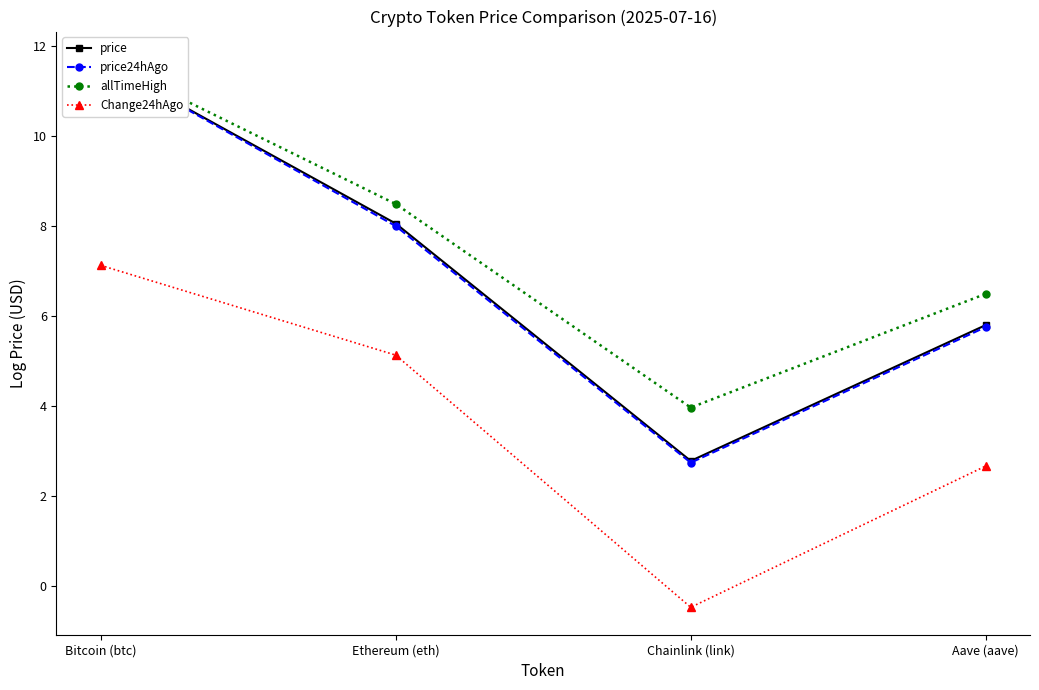

At which category is the sum across all series the highest?

Bitcoin (btc)